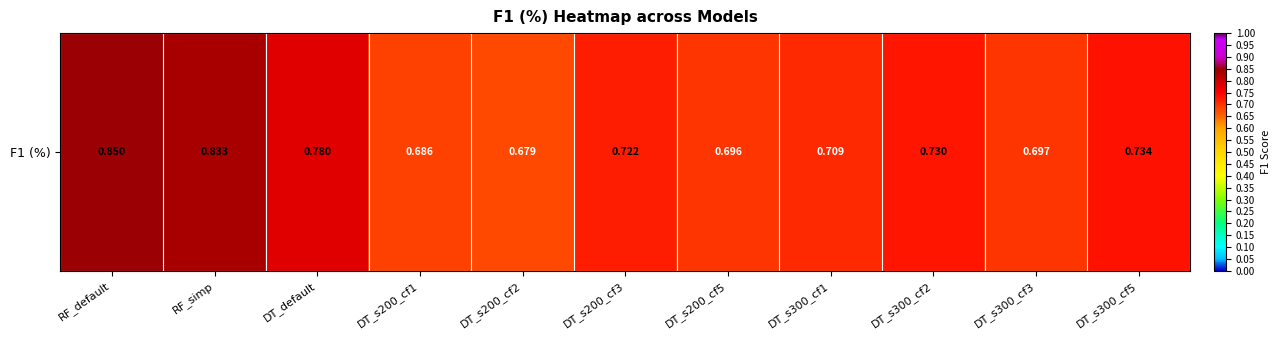

What is the approximate value at DT_s200_cf1?

0.7